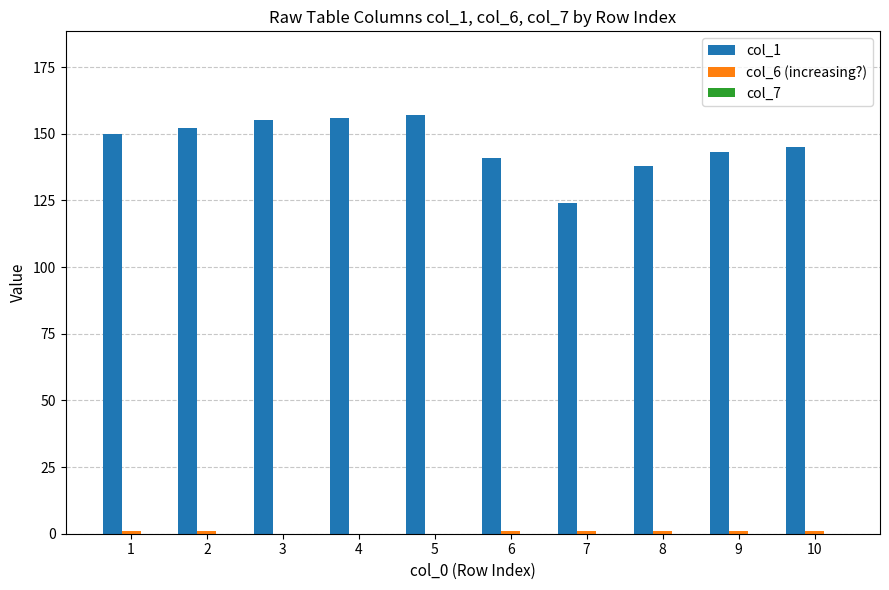

Which series has the largest total across all categories?

col_1